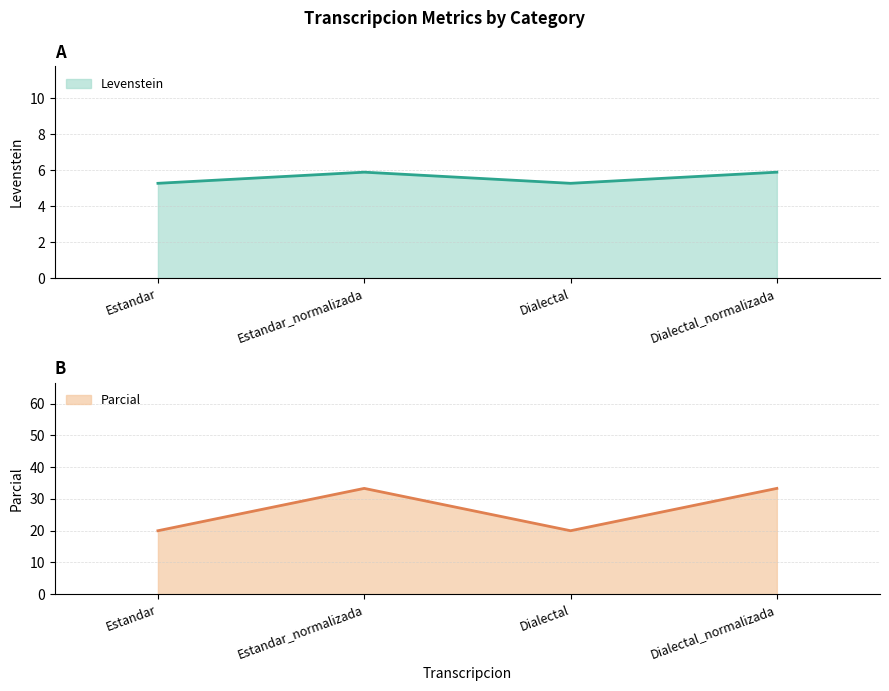

At which category does Levenstein reach its first local valley?

Dialectal